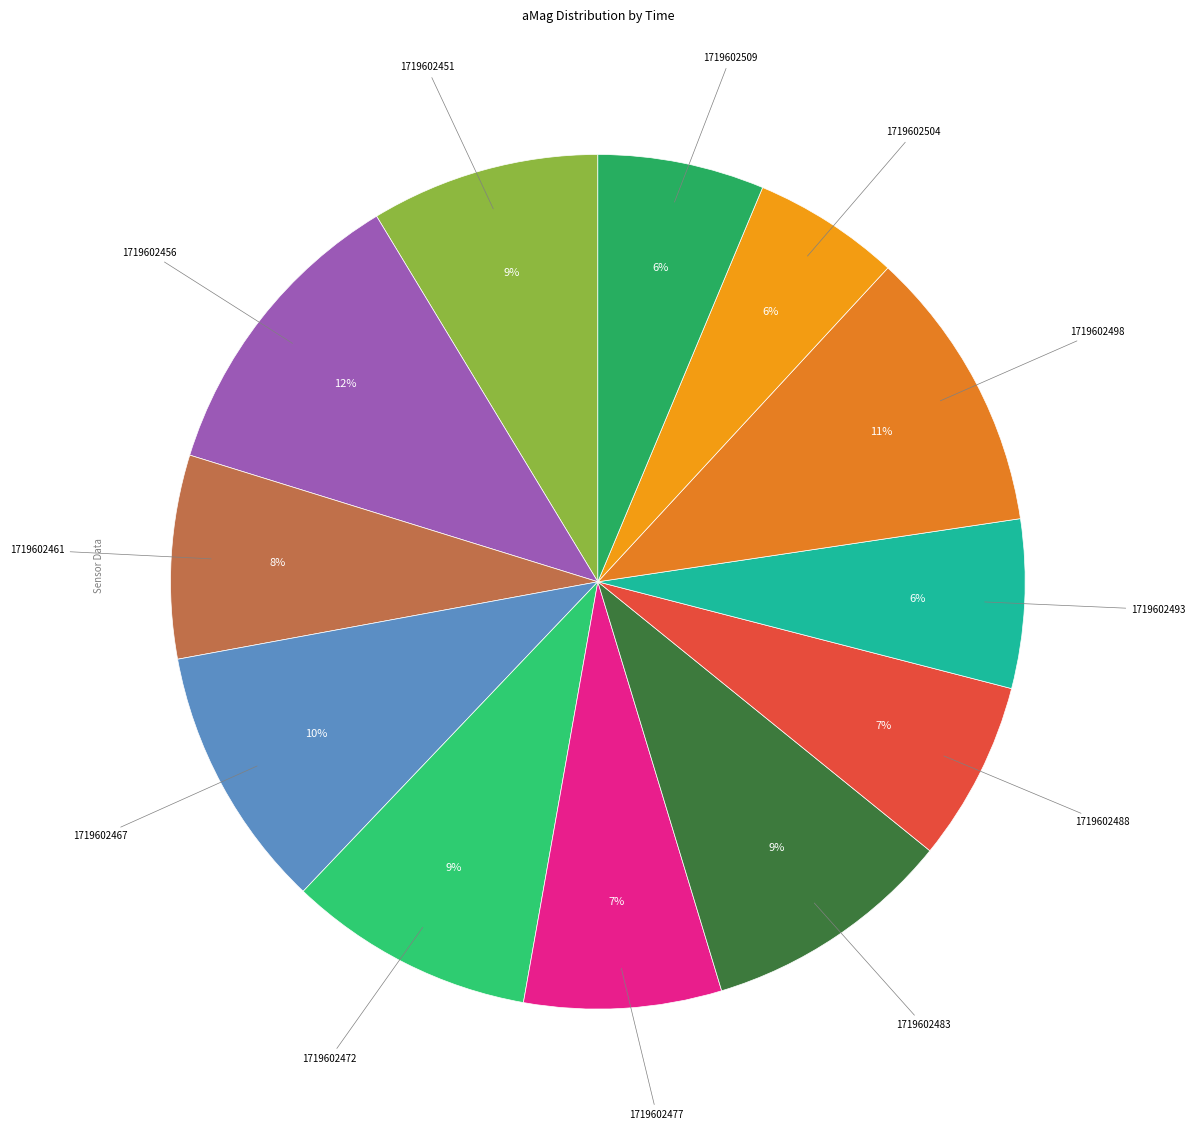

Rank the categories by value from highest to lowest.

1719602456, 1719602498, 1719602467, 1719602483, 1719602472, 1719602451, 1719602461, 1719602477, 1719602488, 1719602493, 1719602509, 1719602504